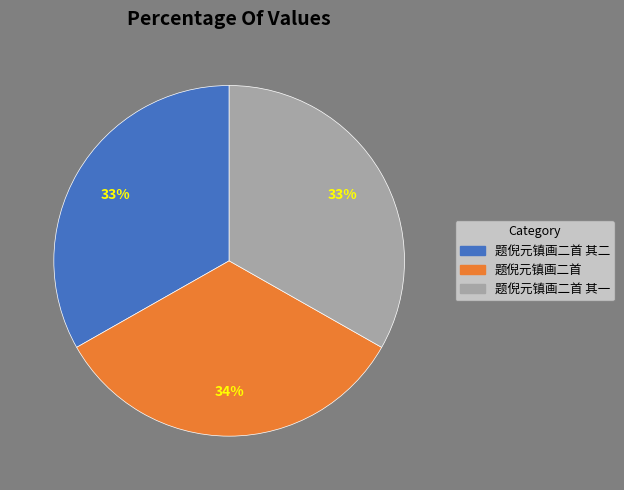

Is it true that 题倪元镇画二首 其二 is 27% of the pie?

False